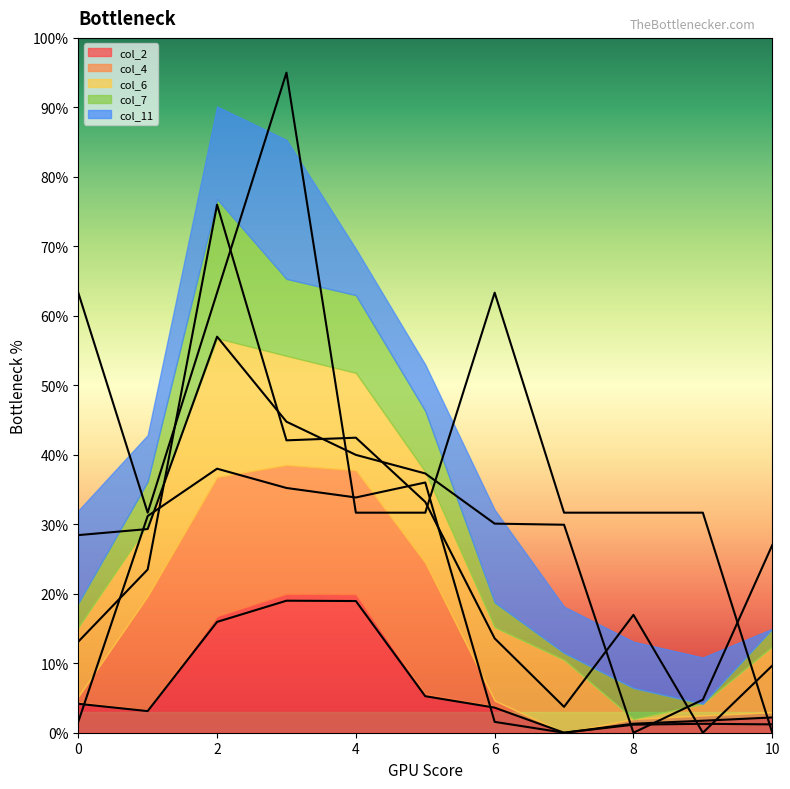

What are all the series names shown in the legend?

col_2, col_4, col_6, col_7, col_11